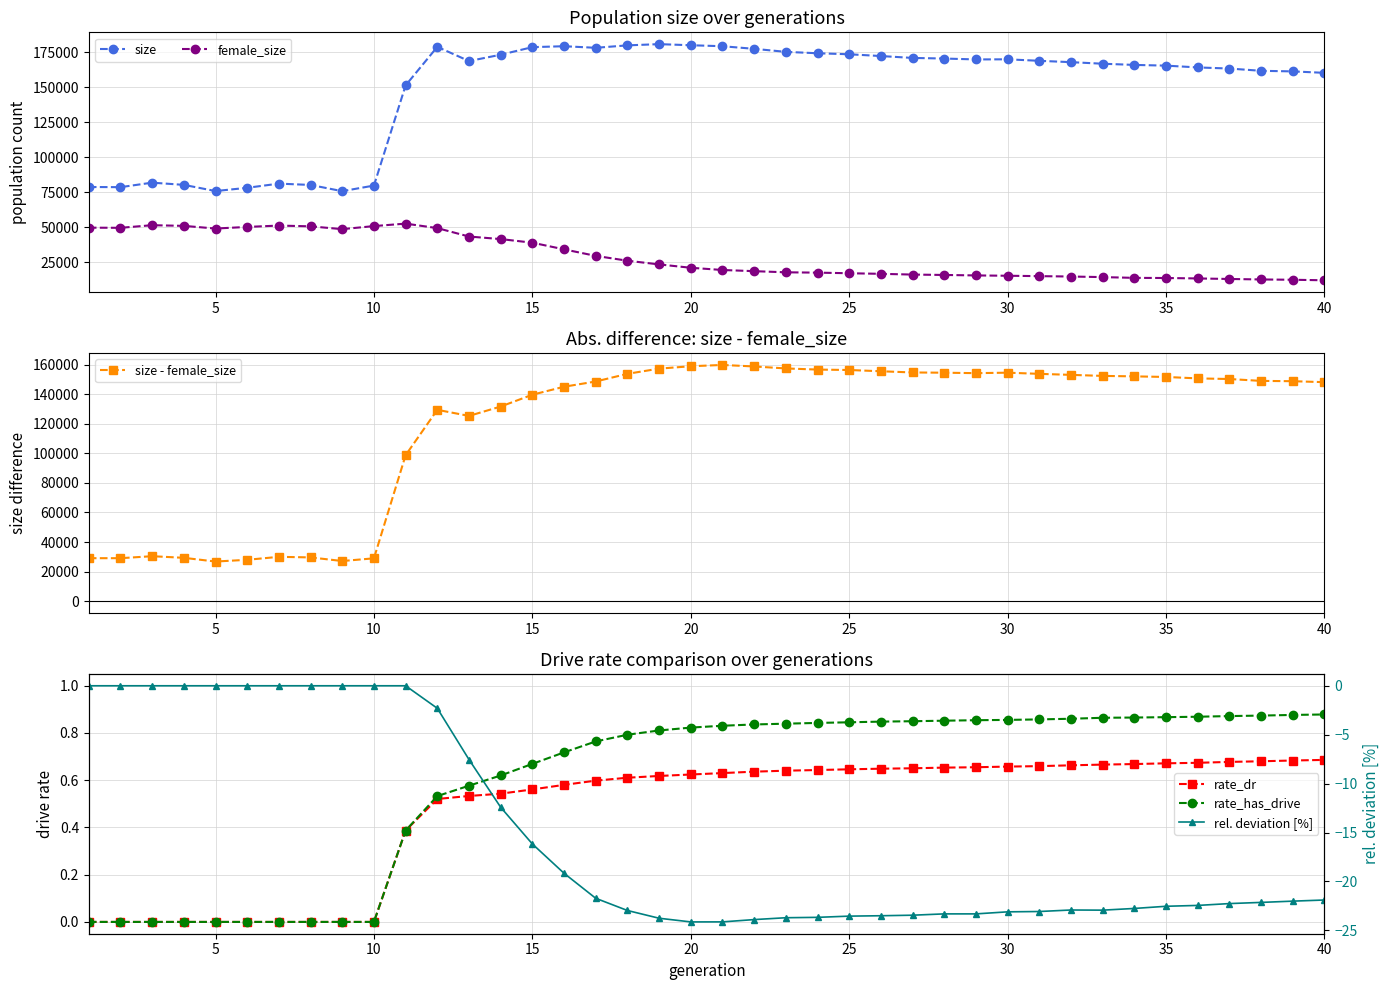

At how many categories does at least one series exceed 26063?

40